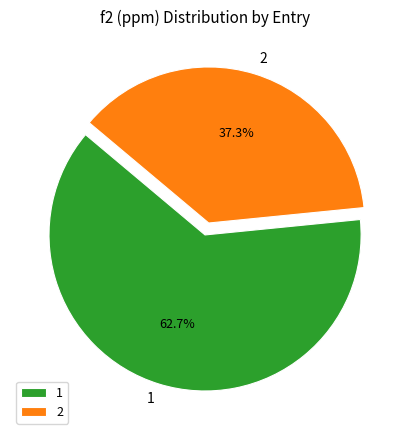

What is the smallest slice in the pie chart?

2